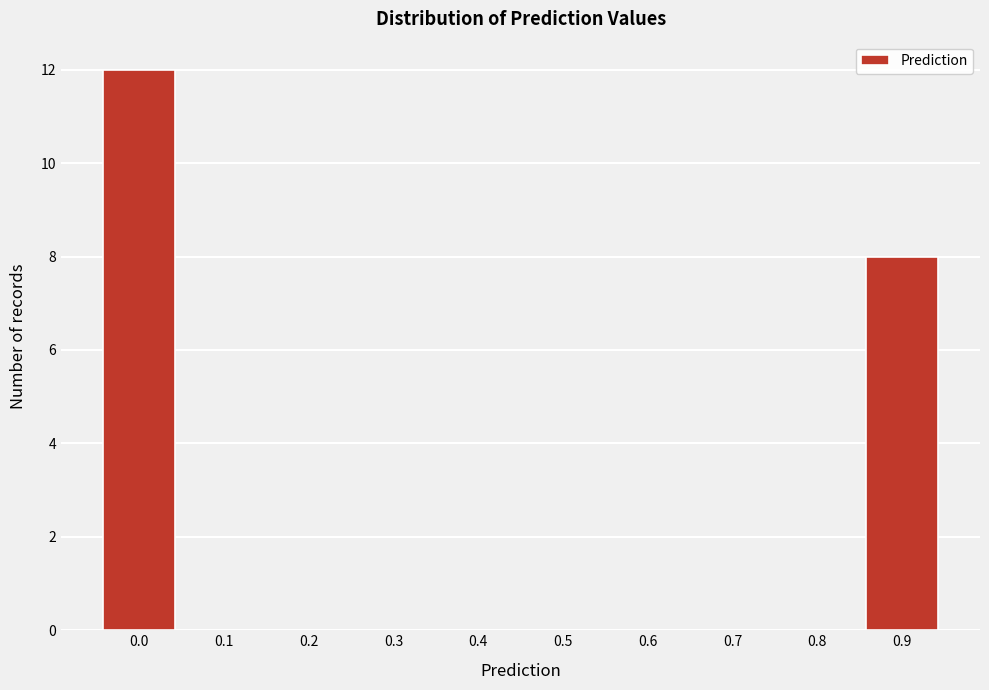

Reading right to left, transcribe all the data shown in this chart.

0.9=8	0.8=0	0.7=0	0.6=0	0.5=0	0.4=0	0.3=0	0.2=0	0.1=0	0.0=12